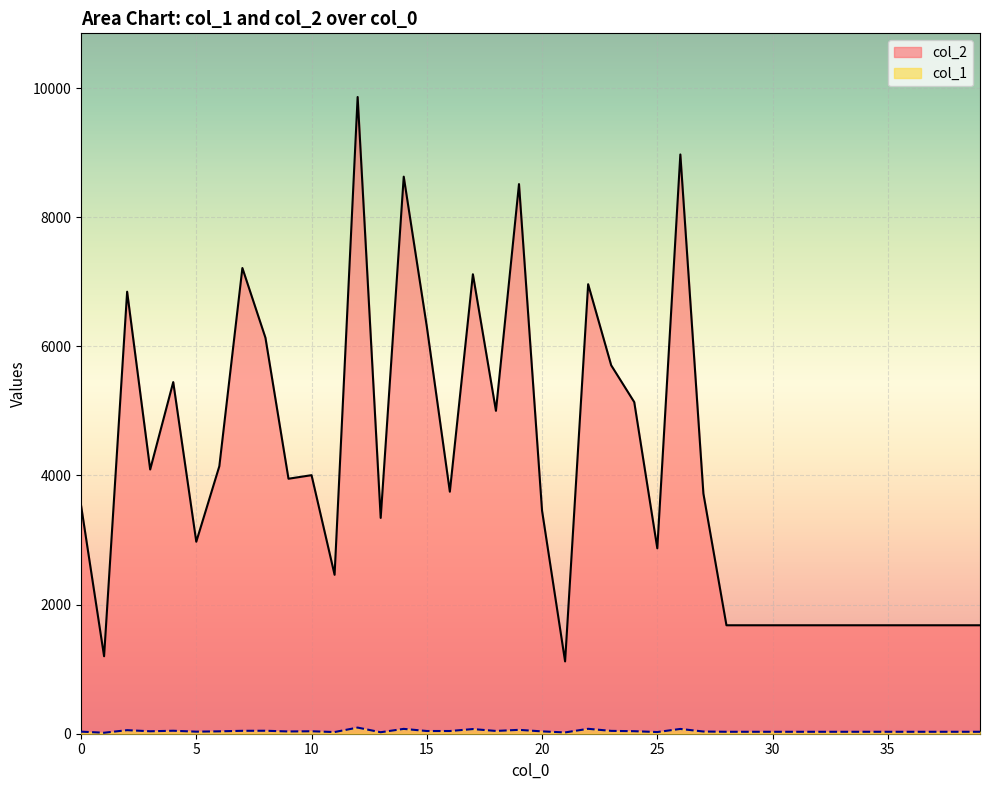

What are all the series names shown in the legend?

col_2, col_1